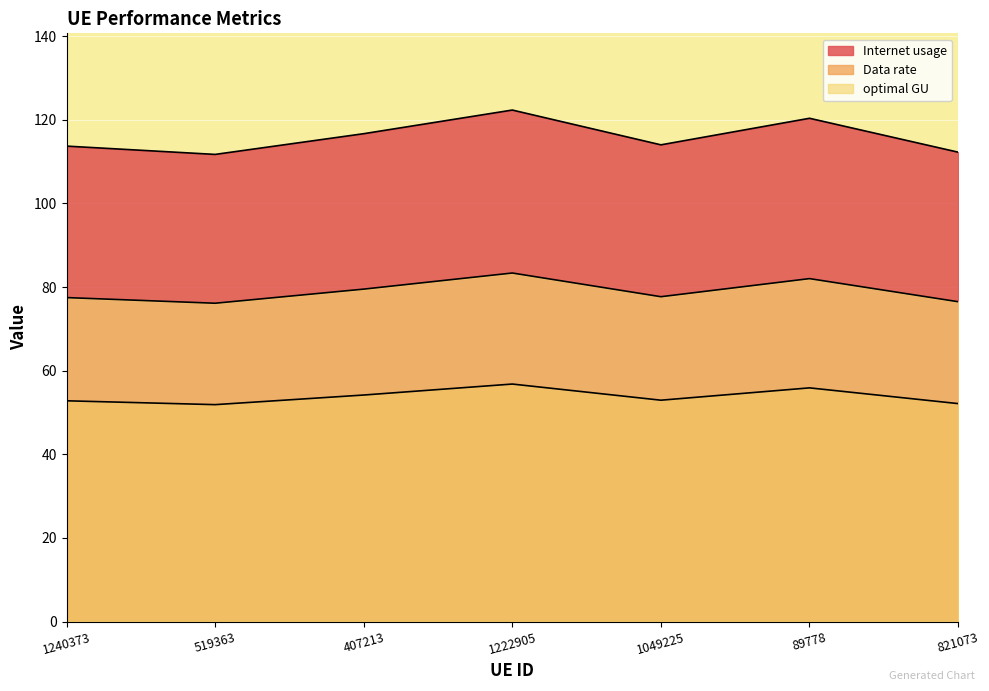

The Internet usage series shows 72.5 at 1049225. True or false?

False